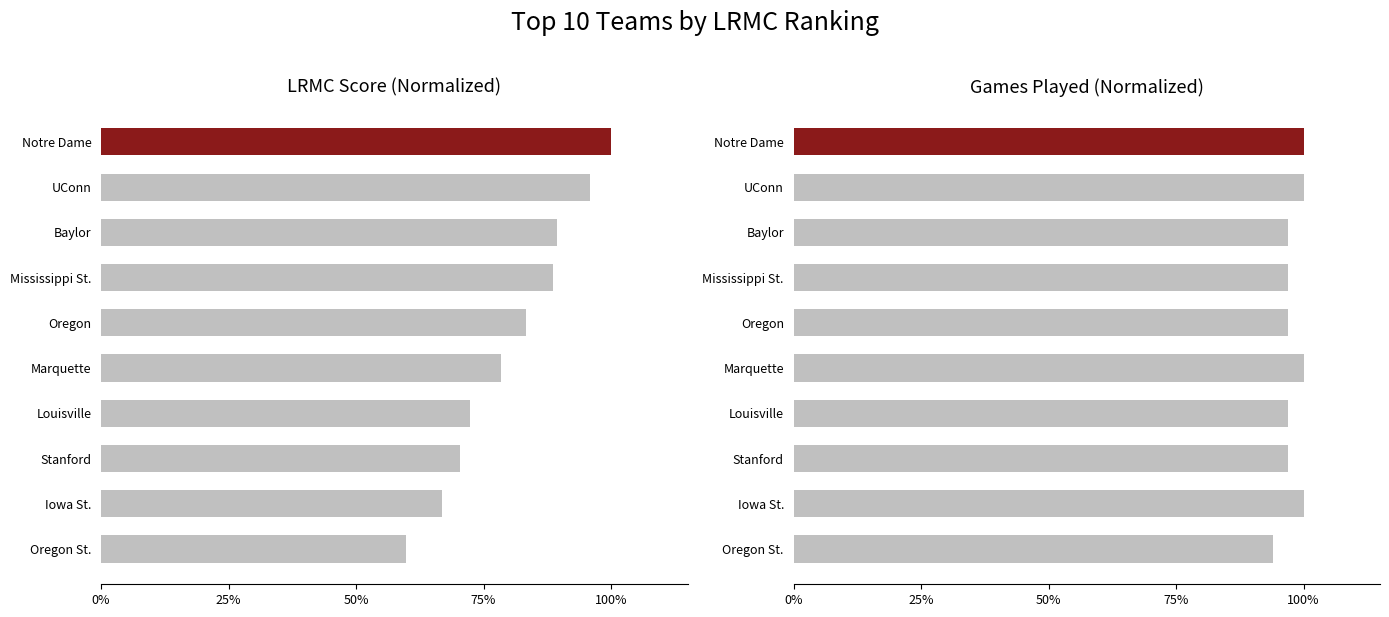

How many groups of bars are there?

10